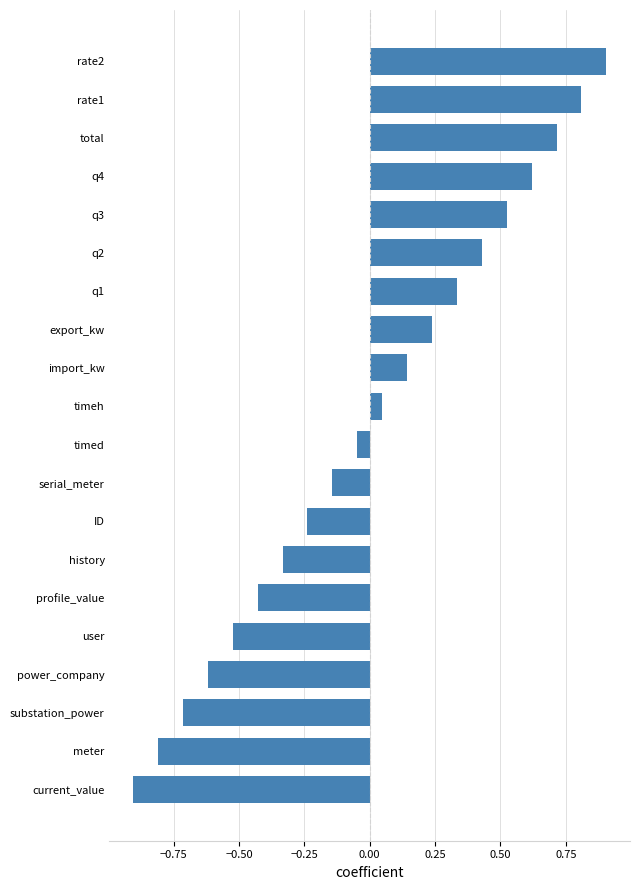

How many data points are above 0?

10